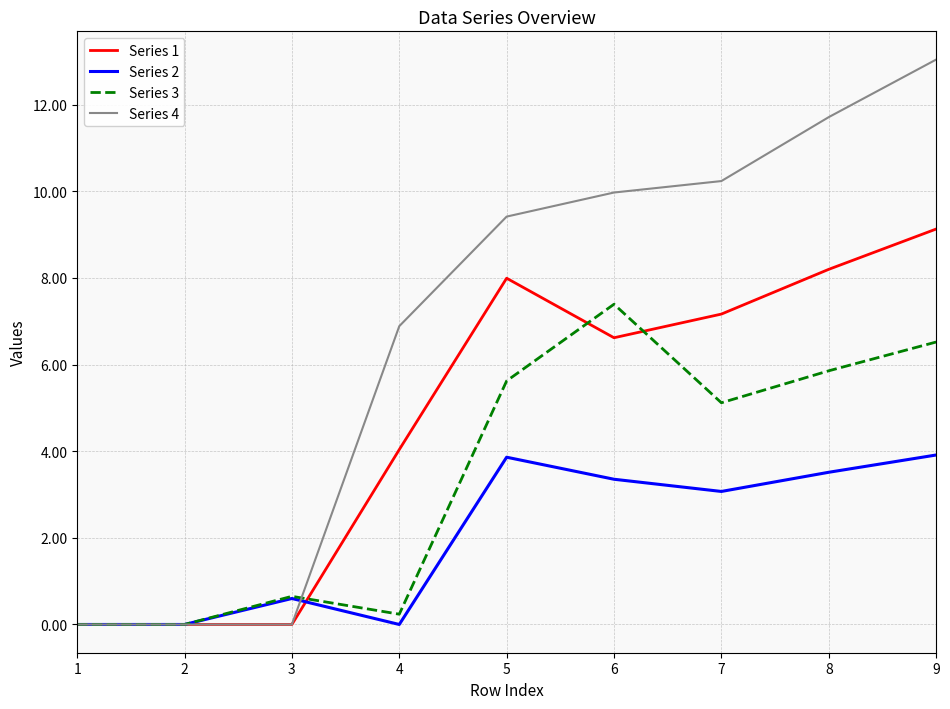

The Series 2 series shows 0.6 at 3. True or false?

True